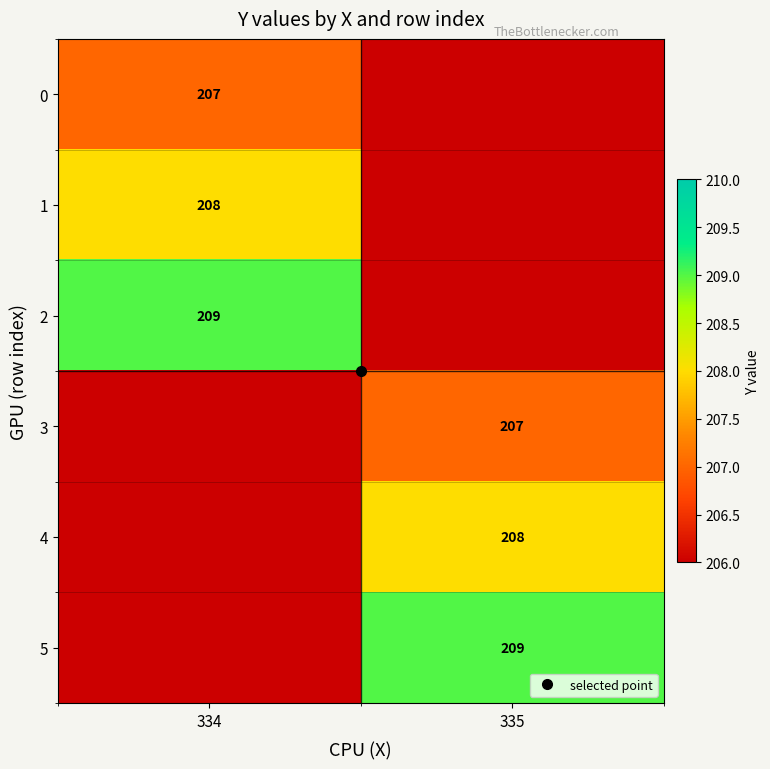

At which label does 4 reach its peak?

335